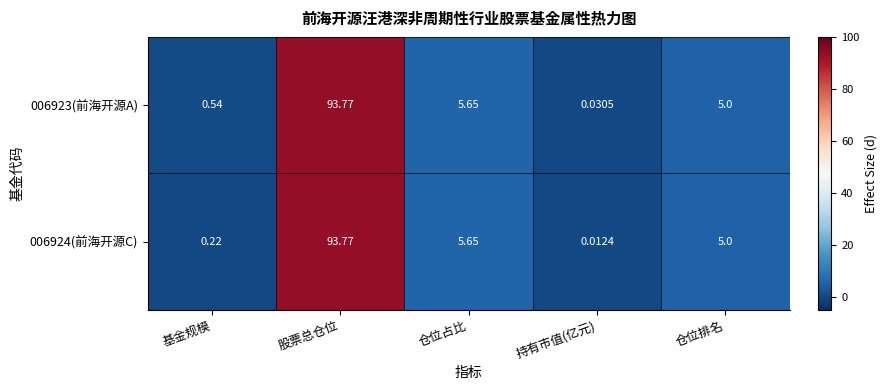

At which label does 006924(前海开源C) first exceed 5?

股票总仓位